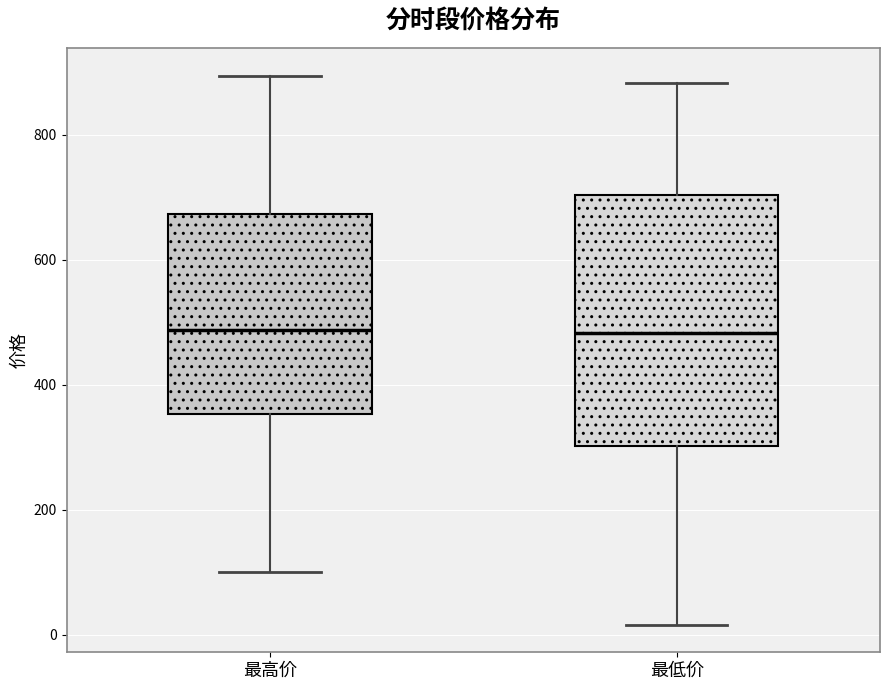

Reading left to right, transcribe this box plot: for each box, give where its median line is, the range the box spans, and where its two whiskers end, as read against the y-axis. The values are not printed on the chart, so give them approximately, as read against the axis.

最高价: median 480, box 360 to 680, whiskers 100 to 900
最低价: median 480, box 300 to 700, whiskers 20 to 880